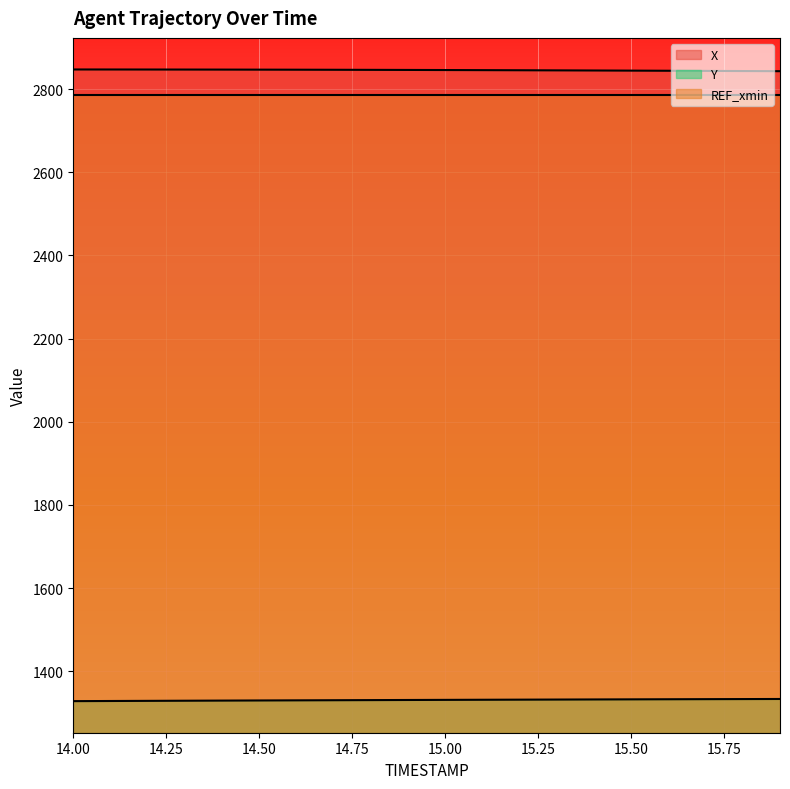

True or false: Y and X intersect in this chart.

False